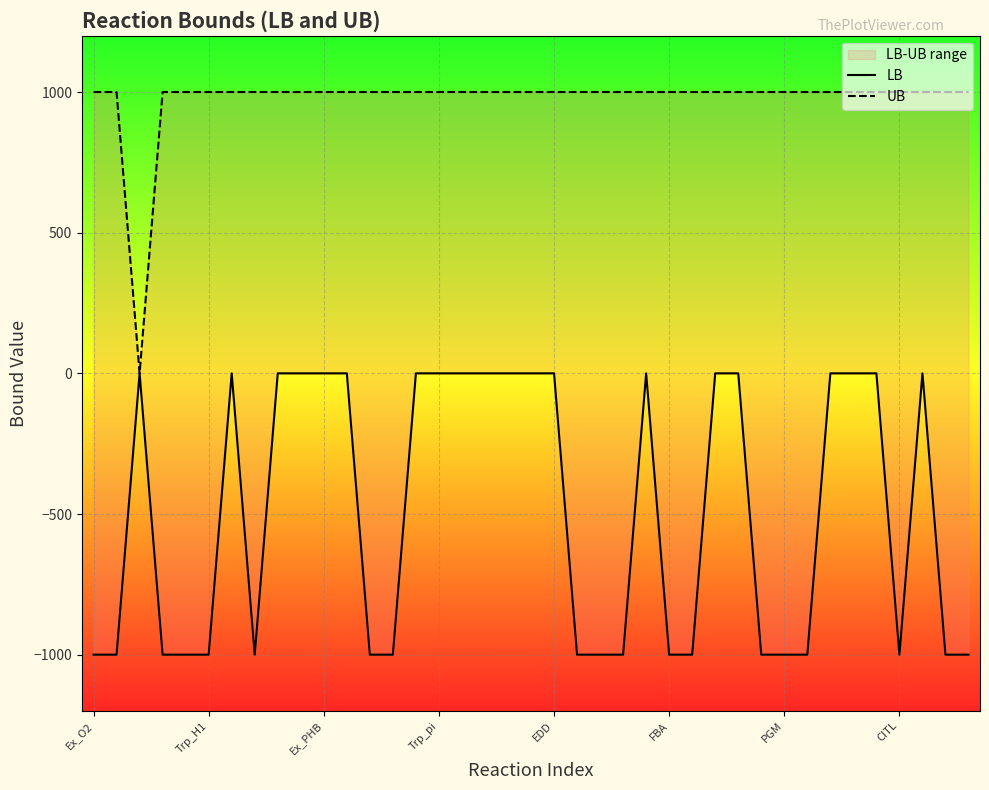

What is the label of the 7th point from the right?

32